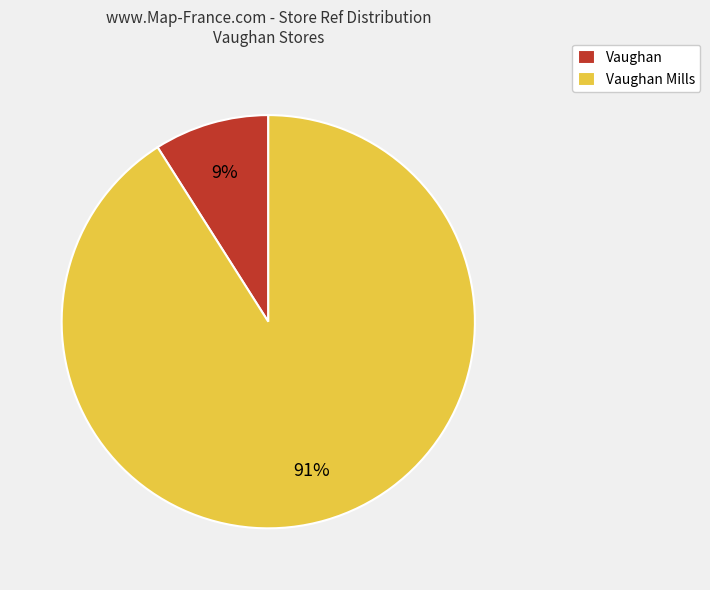

Is Vaughan Mills the majority of the pie?

Yes